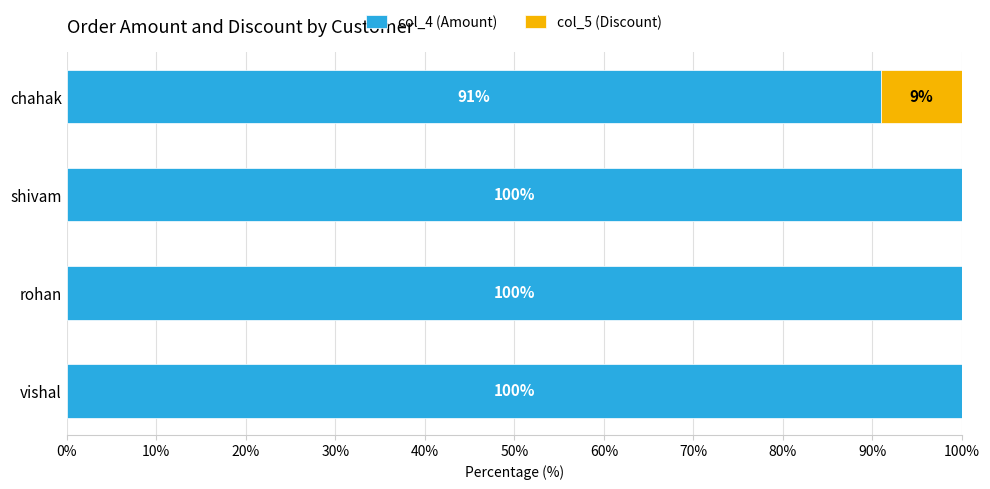

How many col_4 (Amount) values are between 100 and 101?

3